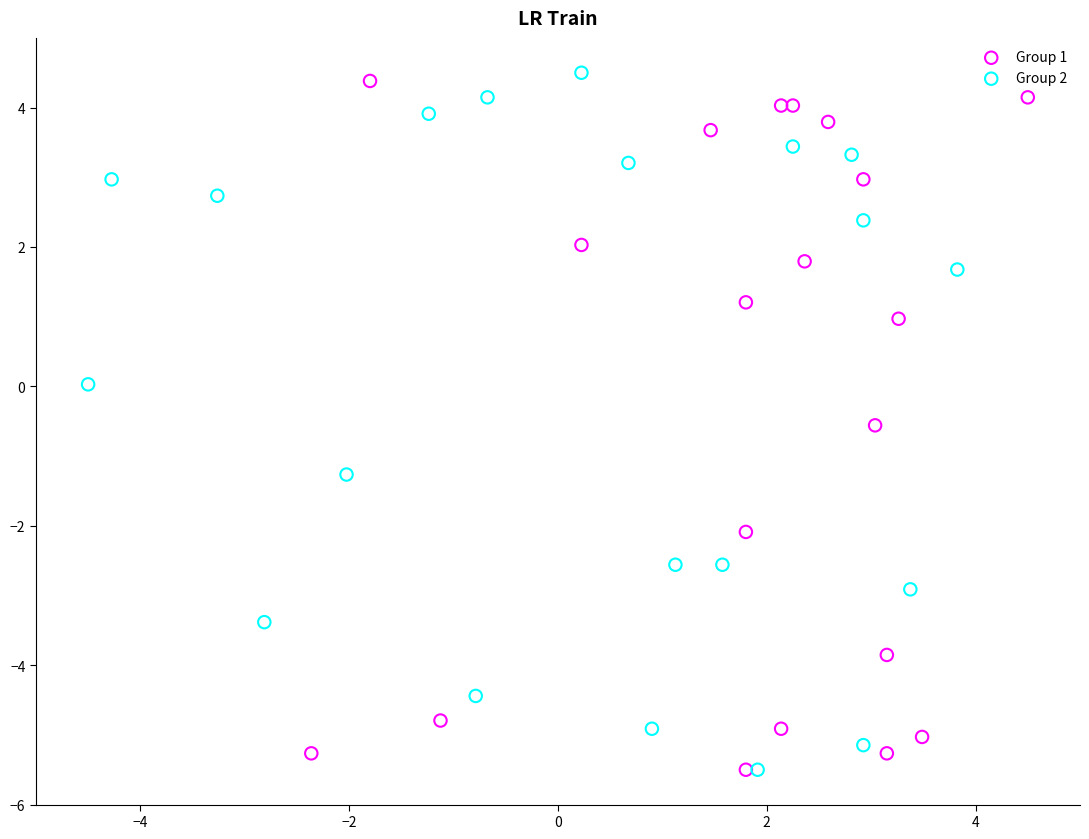

Which series reaches the maximum Y coordinate?

Group 2